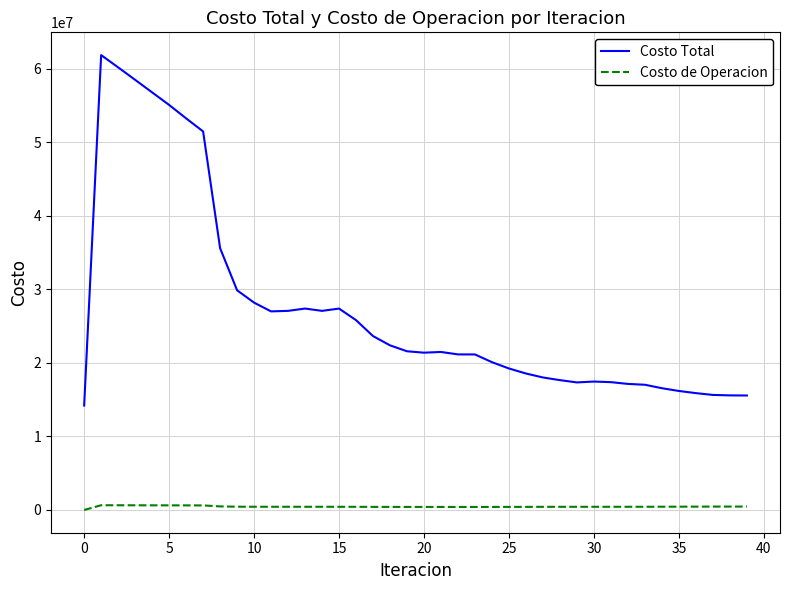

What is the greatest value displayed?

61881600.0